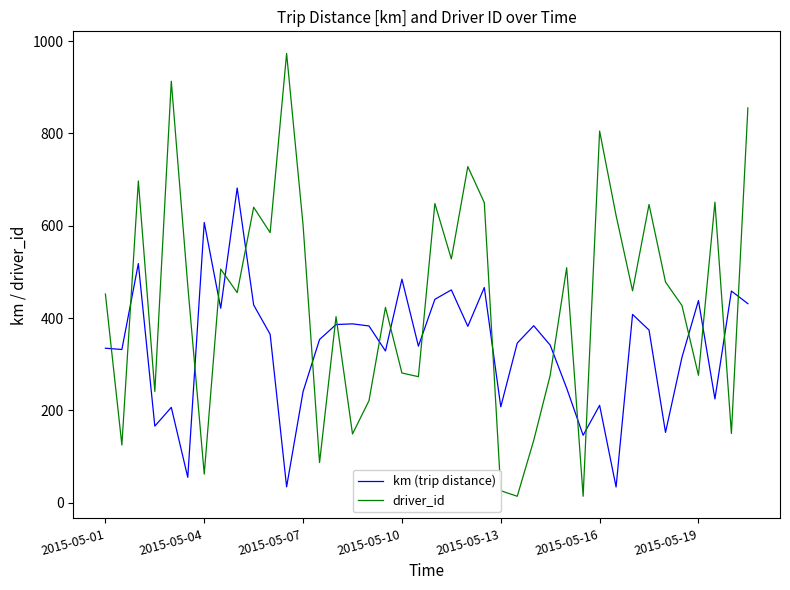

Rank the series by their maximum value, from highest to lowest.

driver_id, km (trip distance)